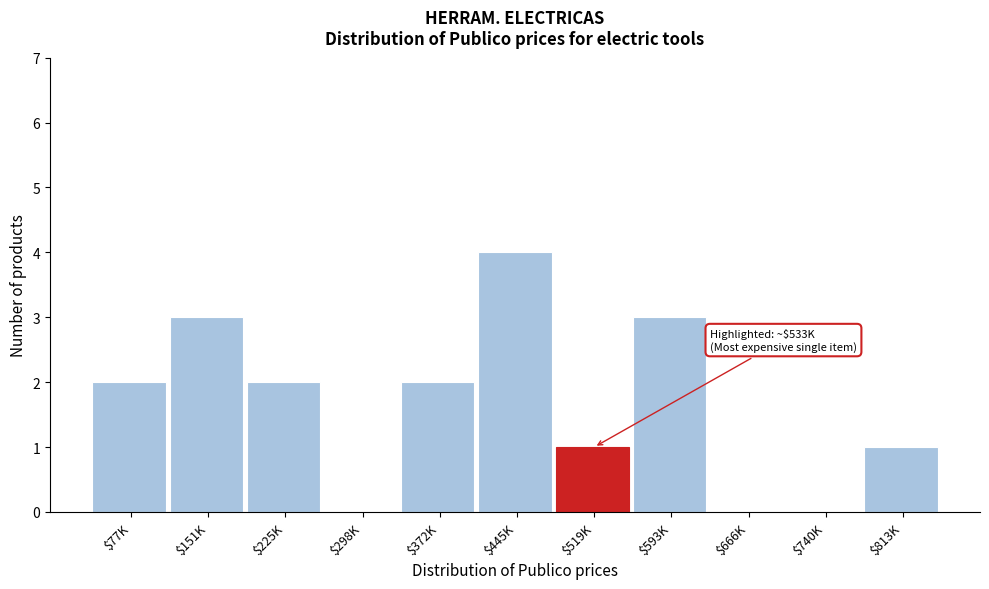

What is the sum of all values?

18